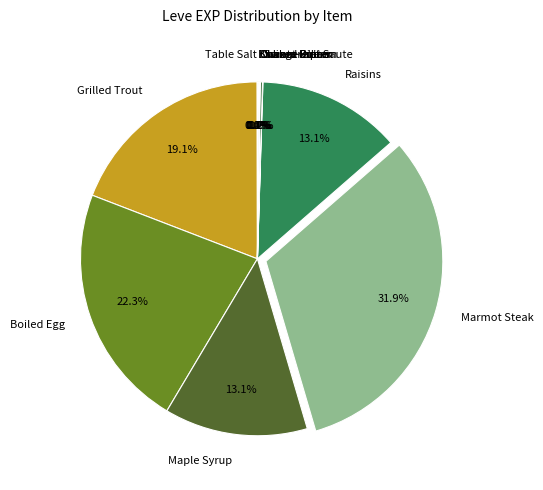

Which slice is the largest?

Marmot Steak